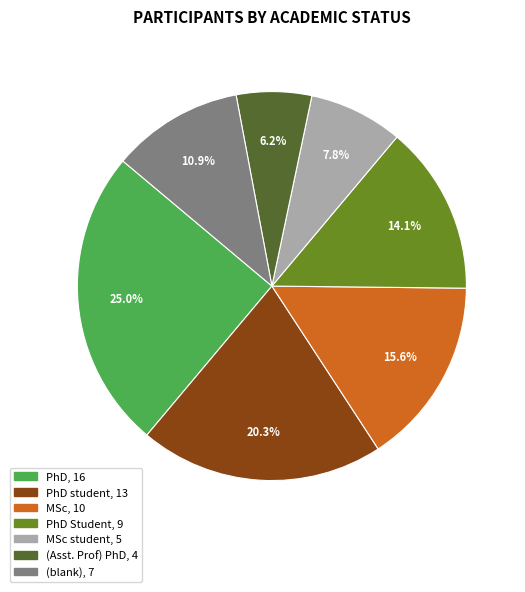

Is there a majority slice in this chart?

No